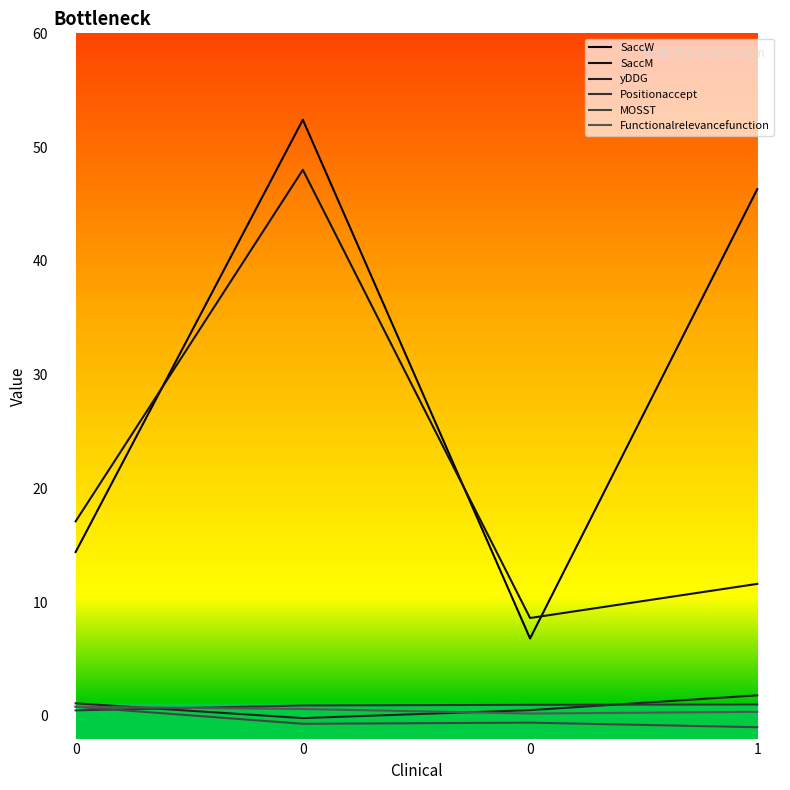

Rank the series at 0 from highest to lowest value.

SaccM, SaccW, yDDG, MOSST, Functionalrelevancefunction, Positionaccept